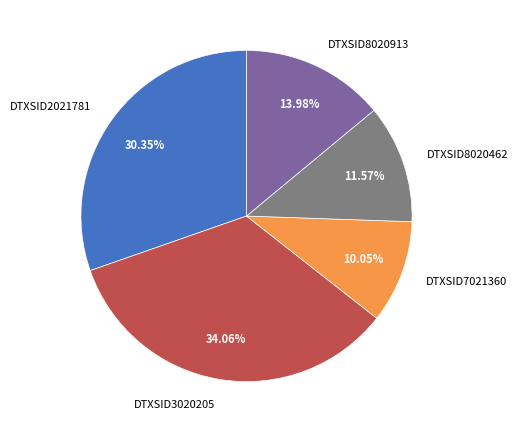

Is there a majority slice in this chart?

No